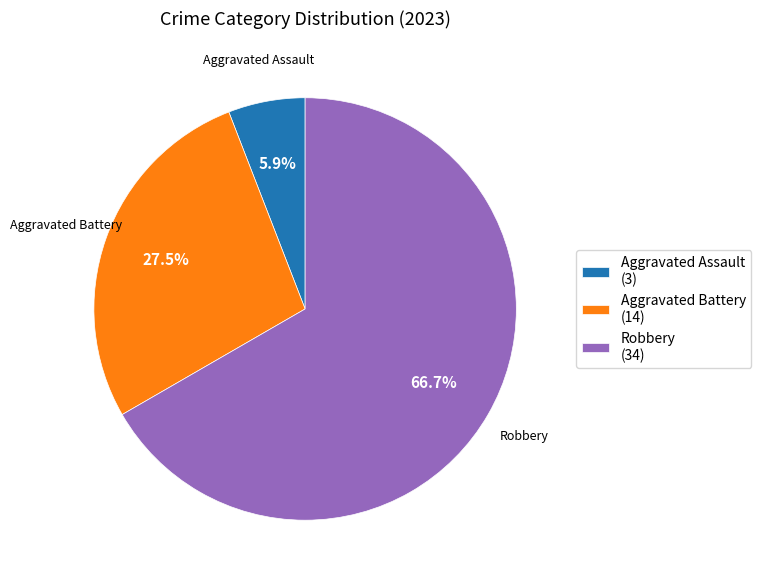

What percentage do Aggravated Battery (14) and Robbery (34) together represent?

94.1%